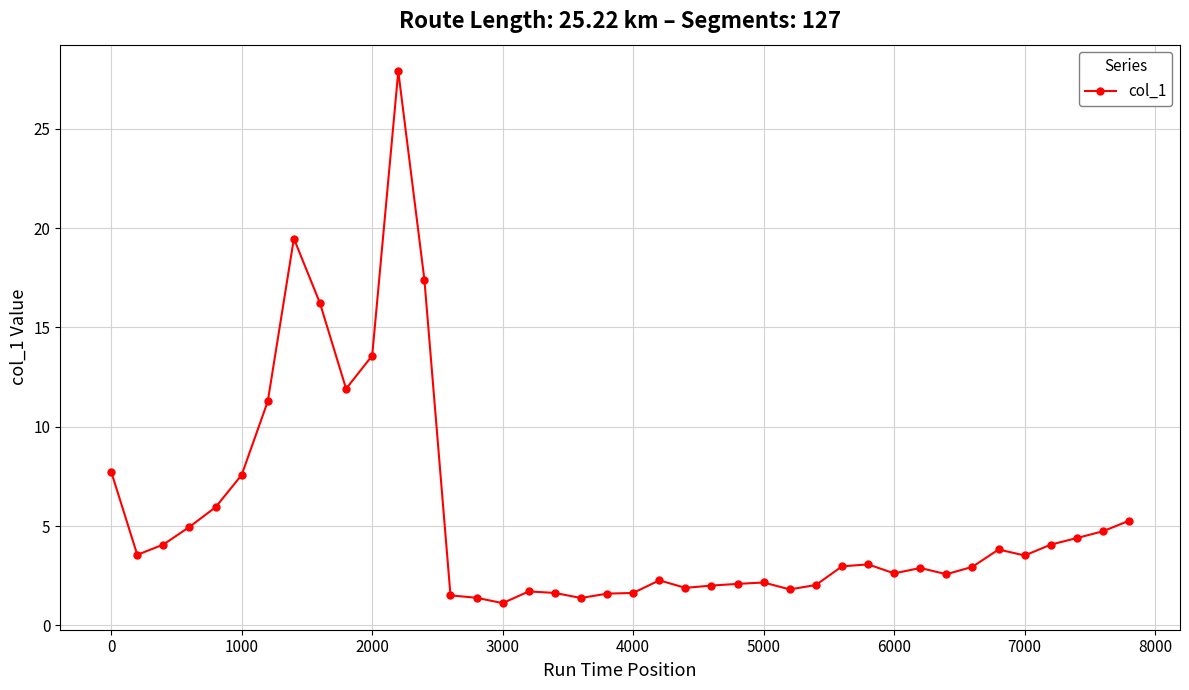

What is the smallest value displayed?

1.1